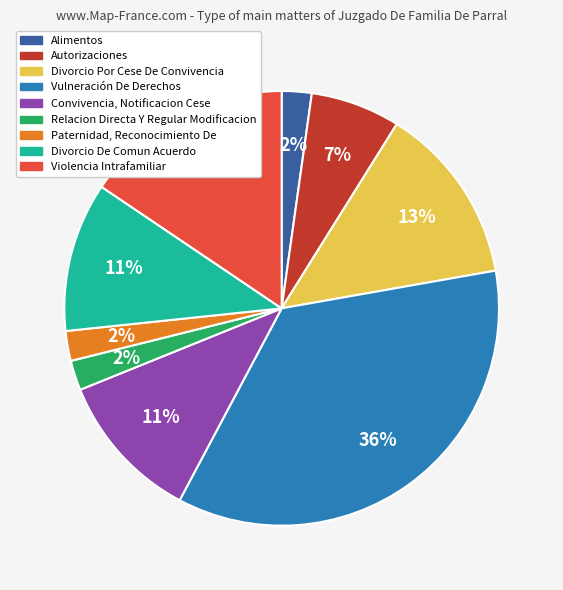

To the nearest percent, what is the difference between the Convivencia, Notificacion Cese and Autorizaciones slice percentages?

4%